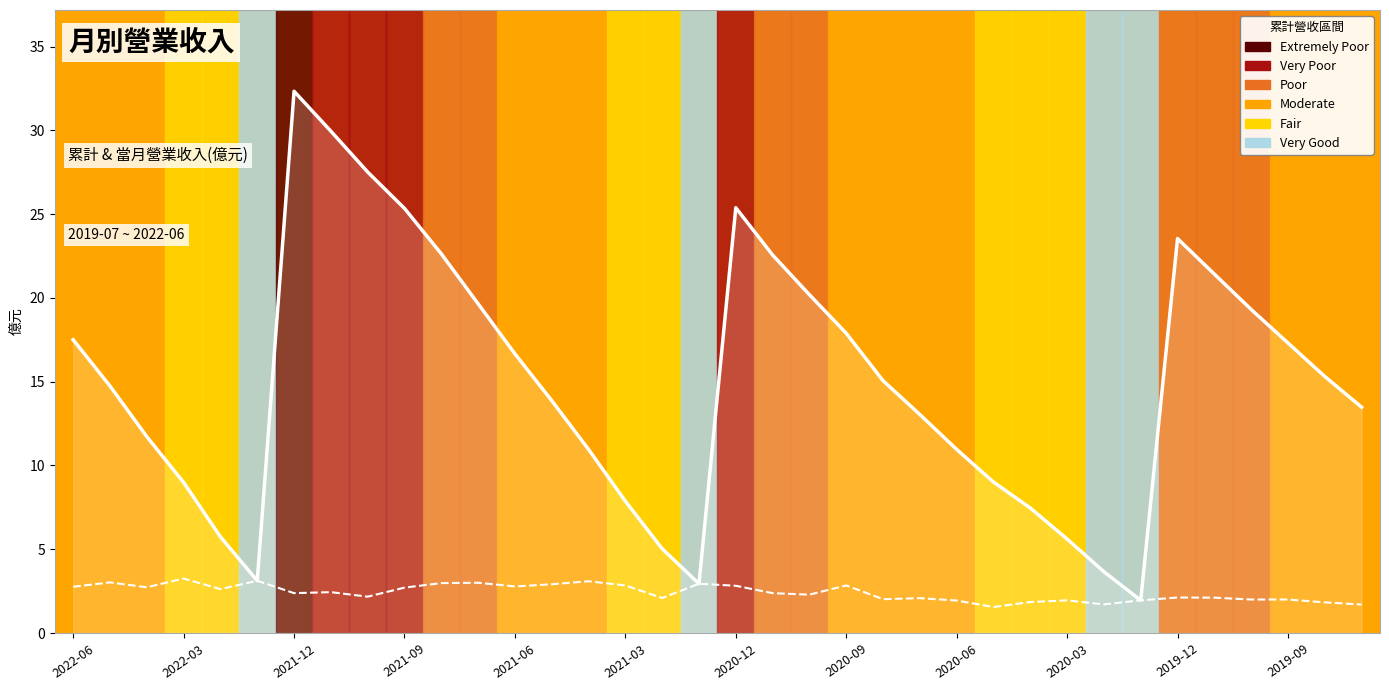

Rank the series by their maximum value, from highest to lowest.

累計營收(億)_line, 當月營收(億)